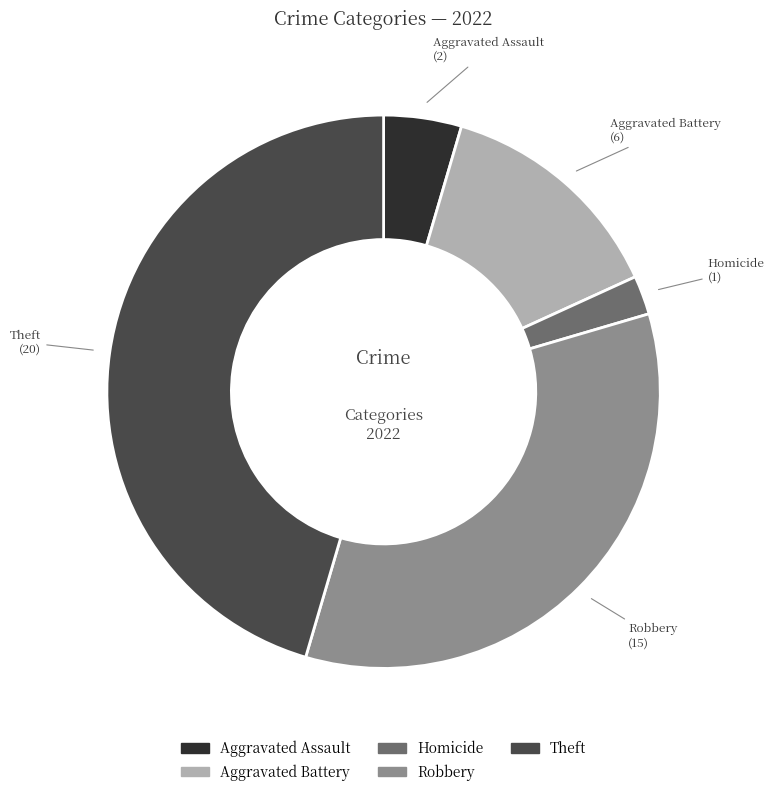

How many segments does this pie chart have?

5